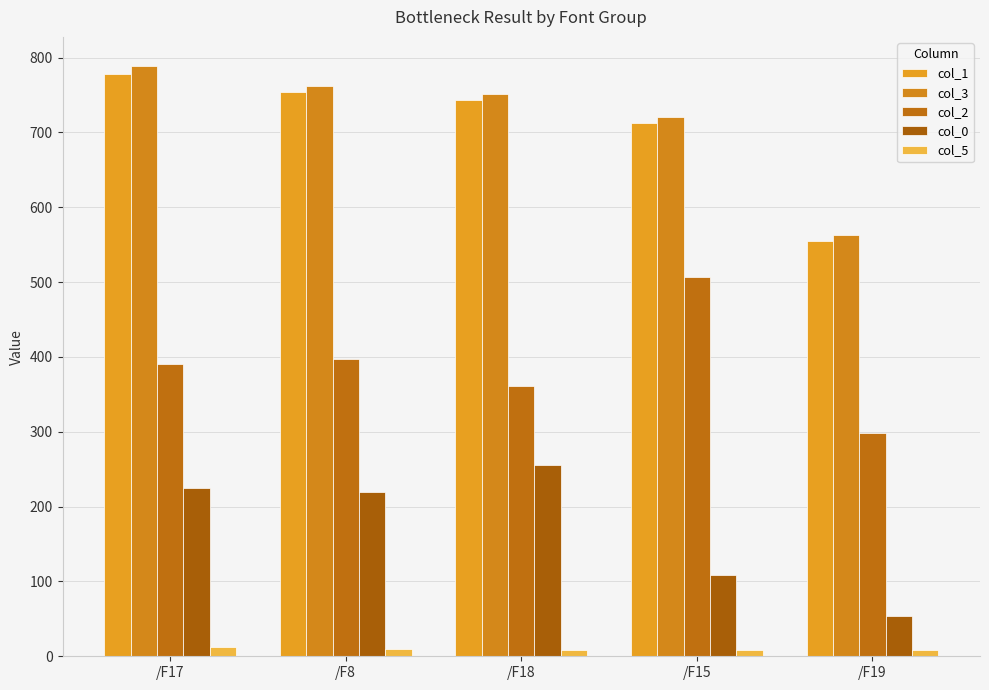

Where does the col_0 series first go above 218?

/F17